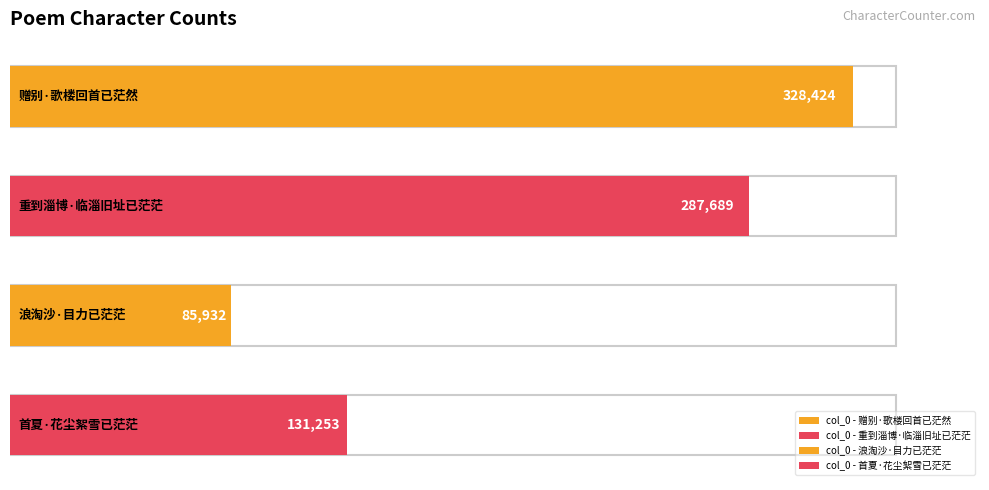

Does the chart contain stacked bars?

No